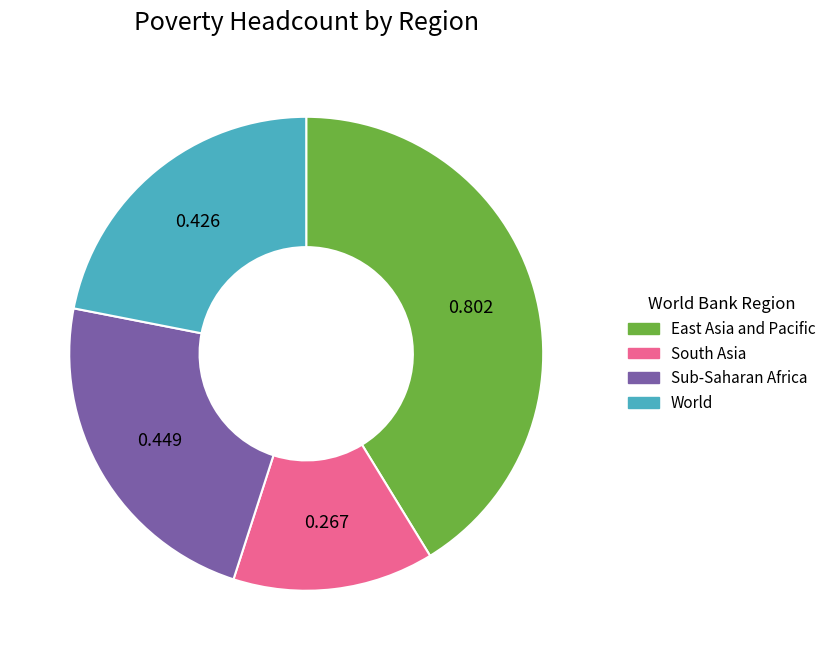

Is the sum of Sub-Saharan Africa and World greater than half?

No